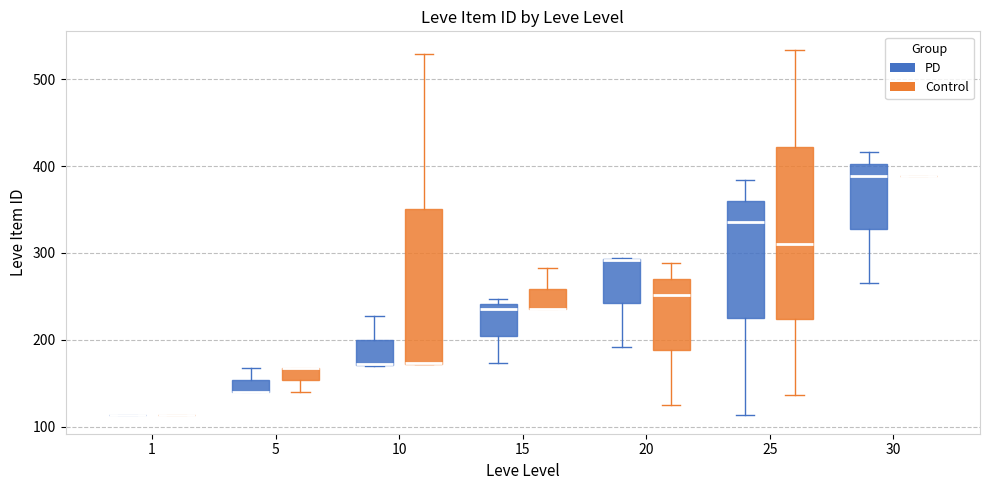

Where does the upper whisker of the box for 25 (Control) end on the y-axis? The values are not printed on the chart, so give them approximately, as read against the axis.

530